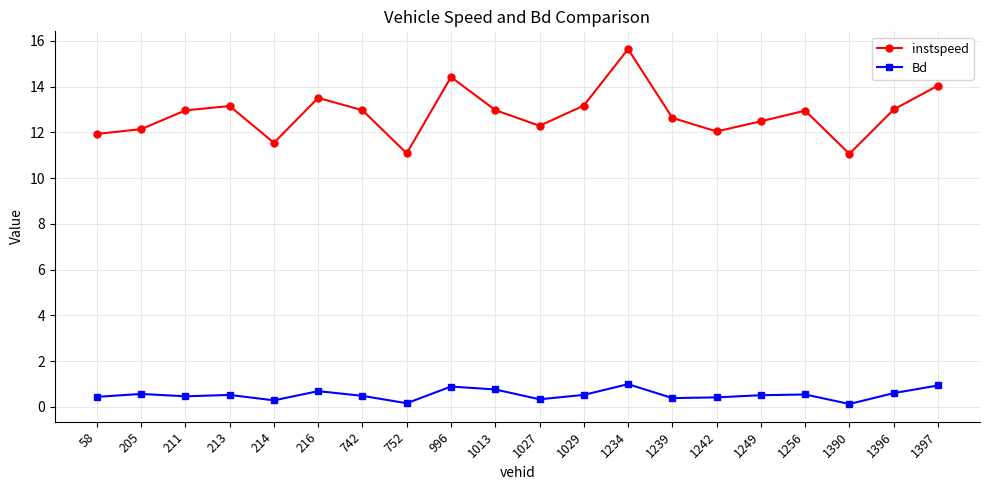

True or false: instspeed and Bd intersect in this chart.

False